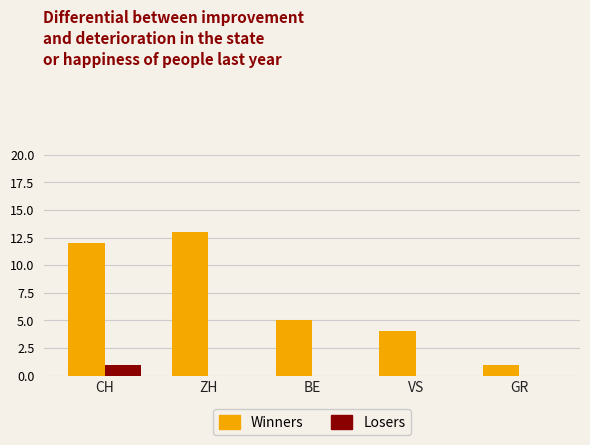

Which category has the highest value in the Winners series?

ZH